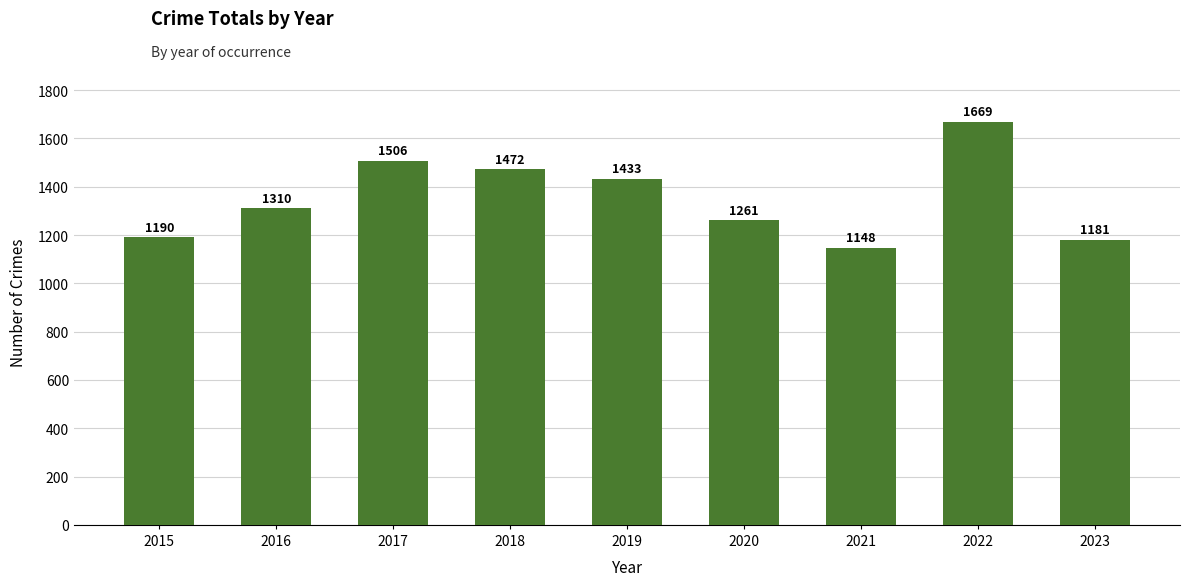

List the labels in order of value, smallest first.

2021, 2023, 2015, 2020, 2016, 2019, 2018, 2017, 2022